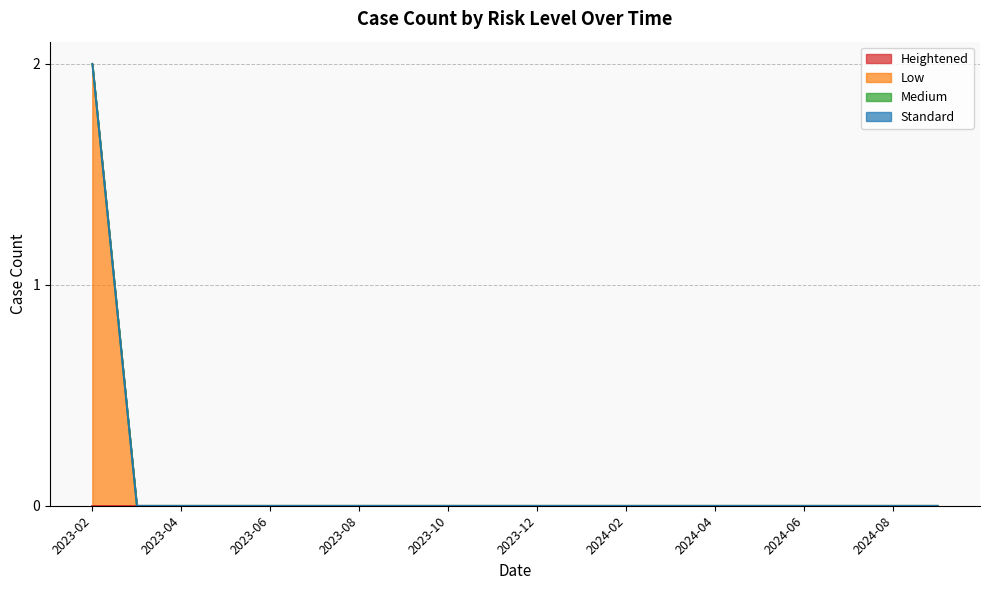

Which series has the largest total across all categories?

Low